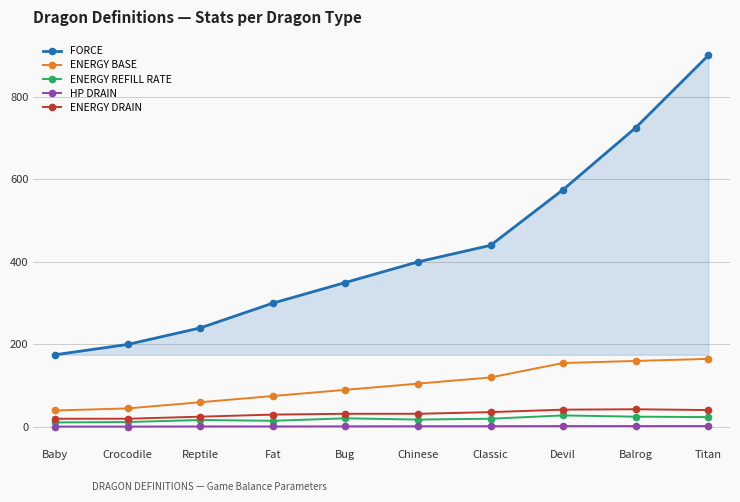

True or false: ENERGY DRAIN and FORCE intersect in this chart.

False